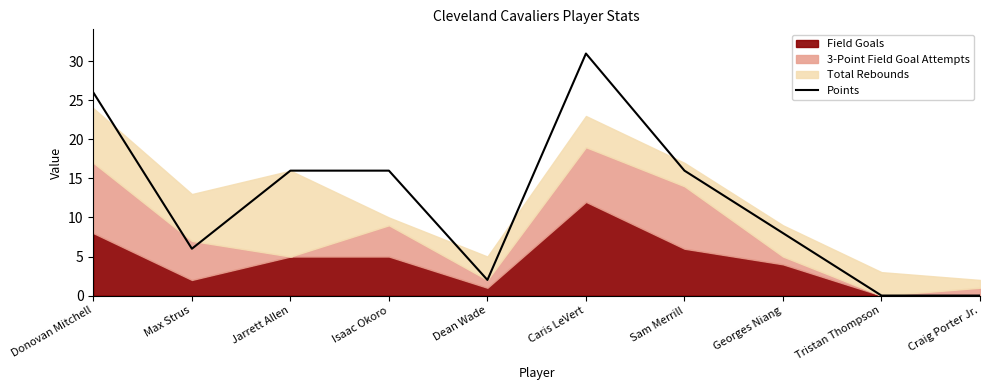

Rank the categories by value from lowest to highest.

Tristan Thompson, Craig Porter Jr., Dean Wade, Max Strus, Georges Niang, Jarrett Allen, Isaac Okoro, Sam Merrill, Donovan Mitchell, Caris LeVert